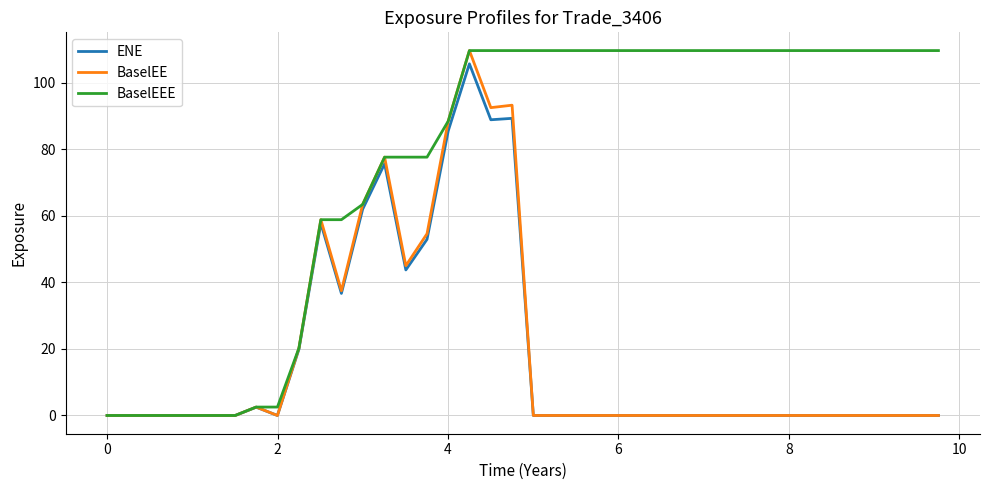

Which series has the largest total across all categories?

BaselEEE